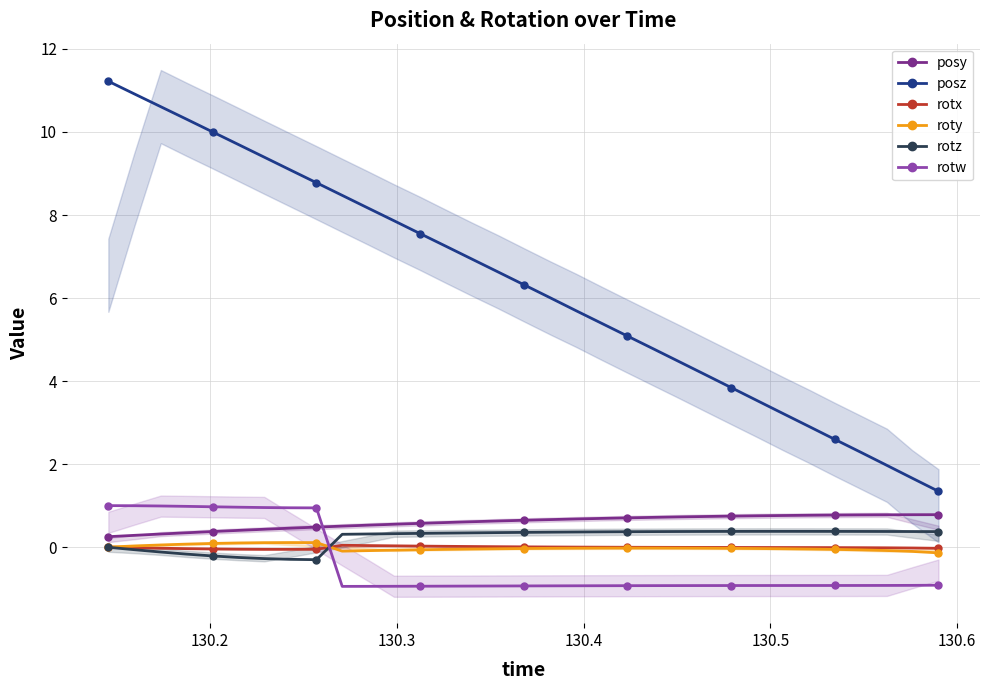

How many intersections are there between rotw and roty?

1